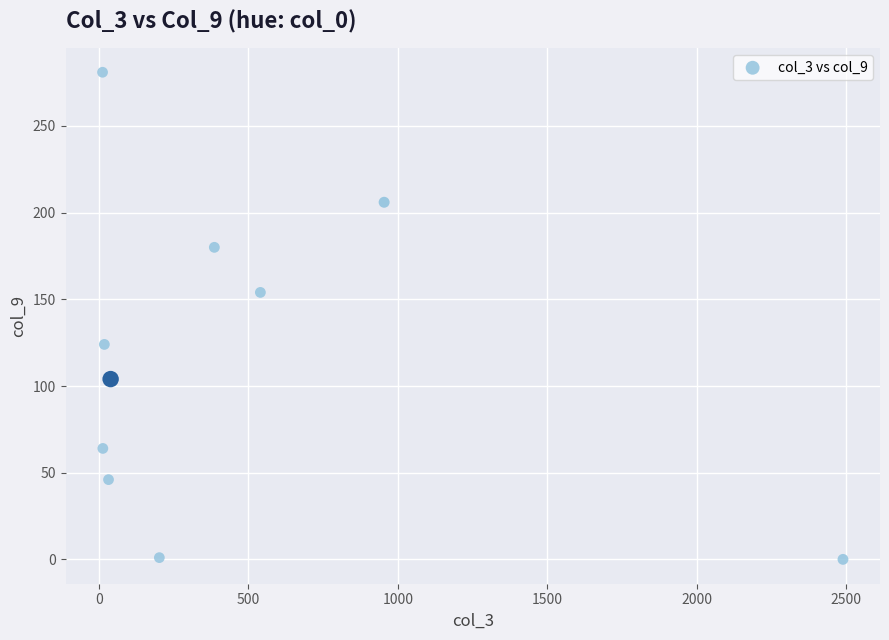

What is the range of Y values (max minus min)?

281